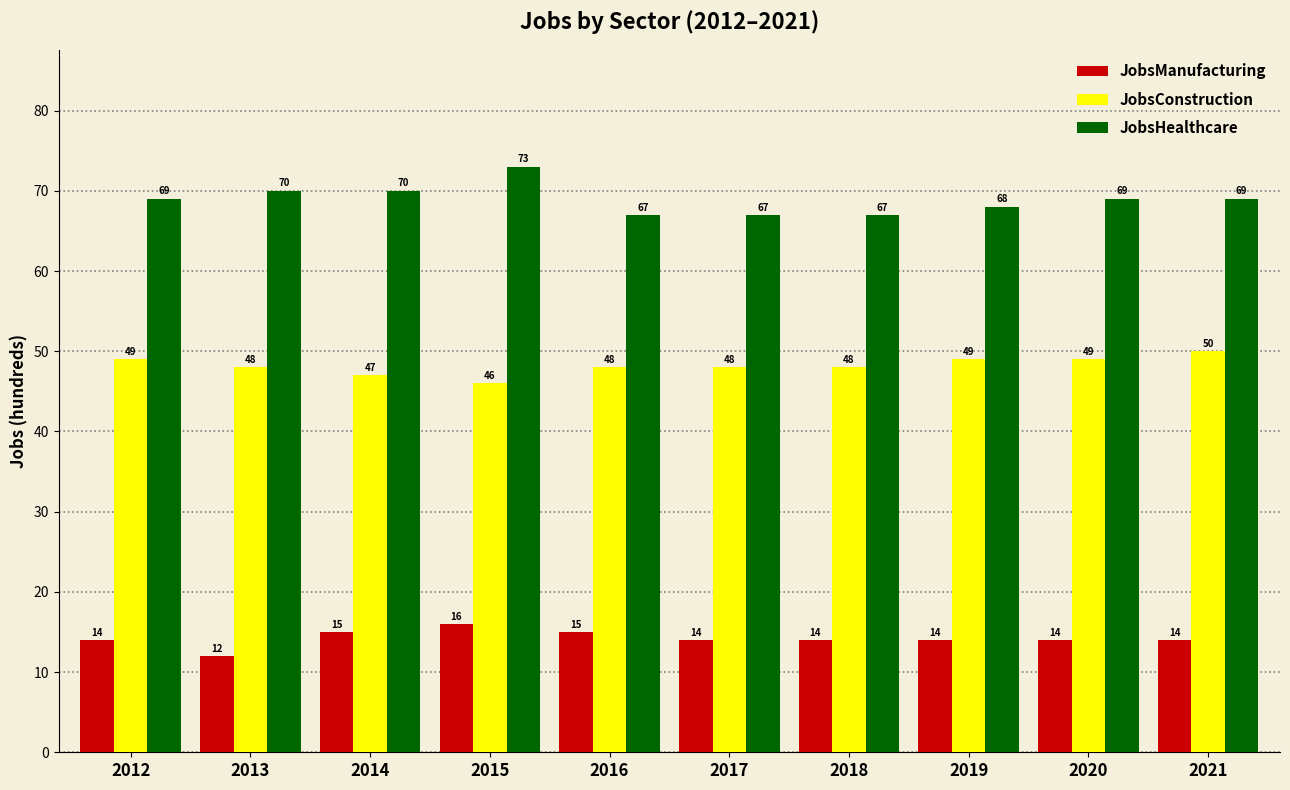

At how many categories does at least one series exceed 53?

10